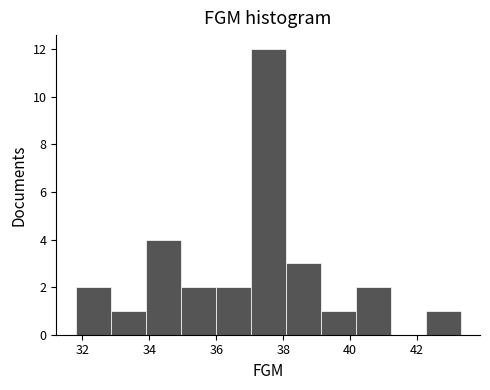

Reading left to right, transcribe this chart: for each bar, give the range it covers on the x-axis and its height. Neither the bar edges nor the heights are printed on the chart, so give them approximately, as read against the axes.

31.8 to 32.8: 2
32.8 to 33.8: 1
33.8 to 35.0: 4
35.0 to 36.0: 2
36.0 to 37.0: 2
37.0 to 38.0: 12
38.0 to 39.2: 3
39.2 to 40.2: 1
40.2 to 41.2: 2
41.2 to 42.2: 0
42.2 to 43.4: 1